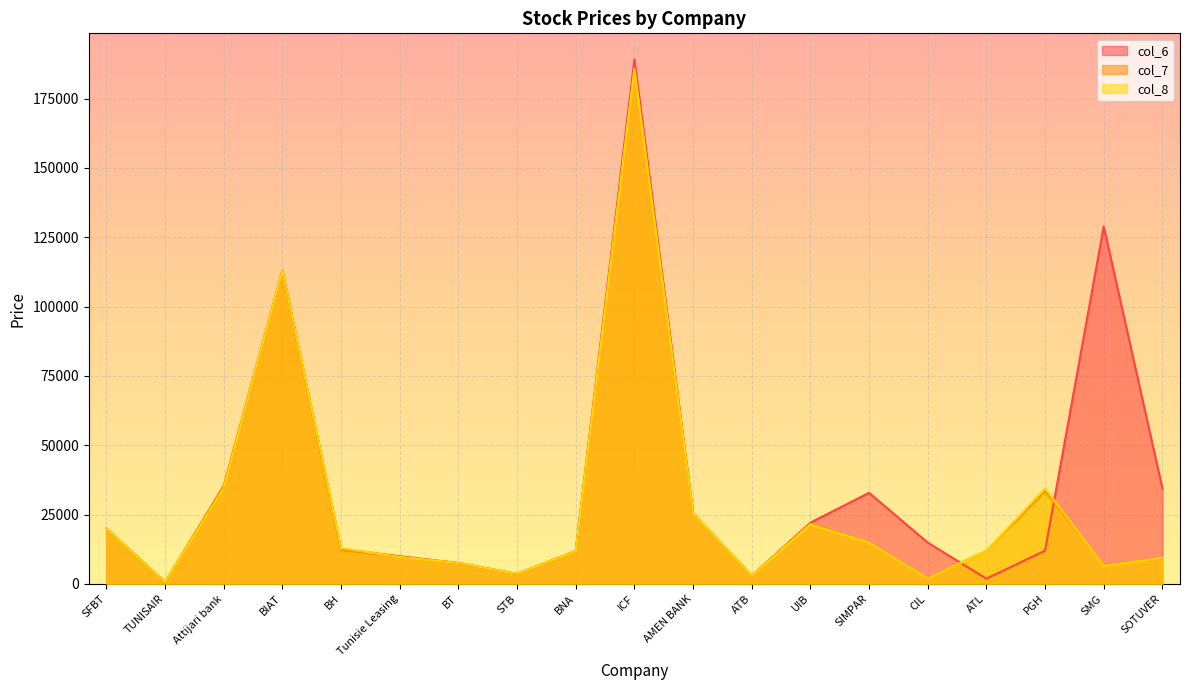

Which category has the lowest value across all series?

TUNISAIR